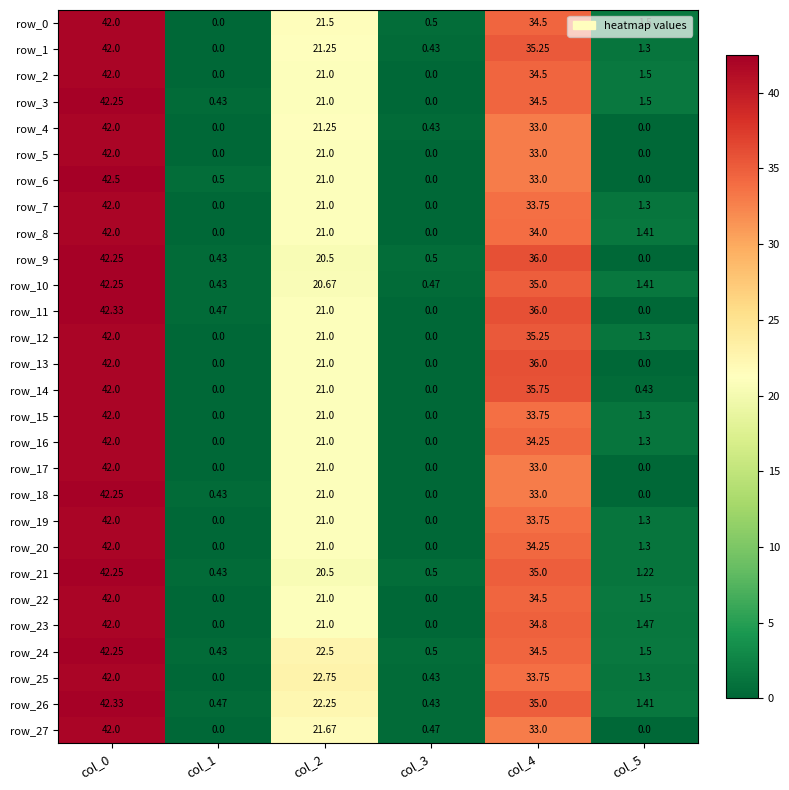

Is the value of row_13 at col_2 greater than the value of row_14 at col_0?

No